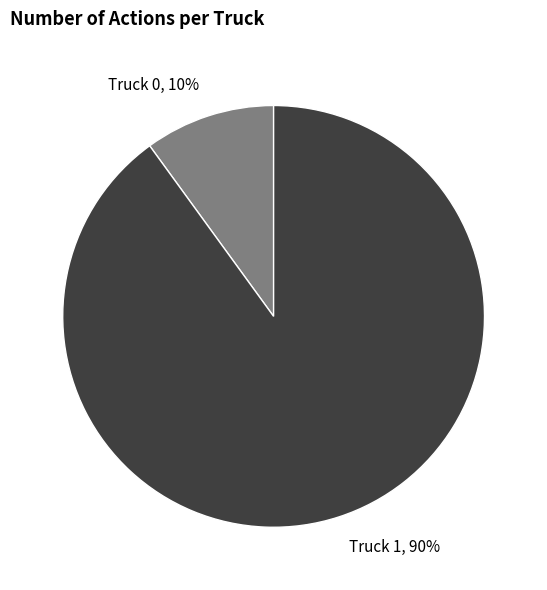

Count the number of slices in the pie.

2